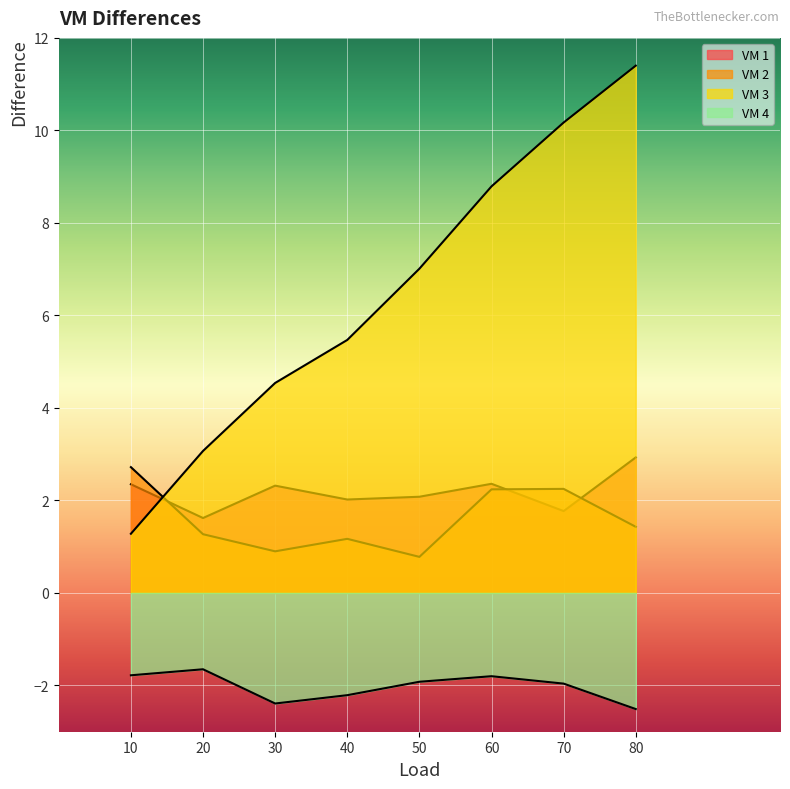

What is the lowest value of the VM 2 series?

0.8